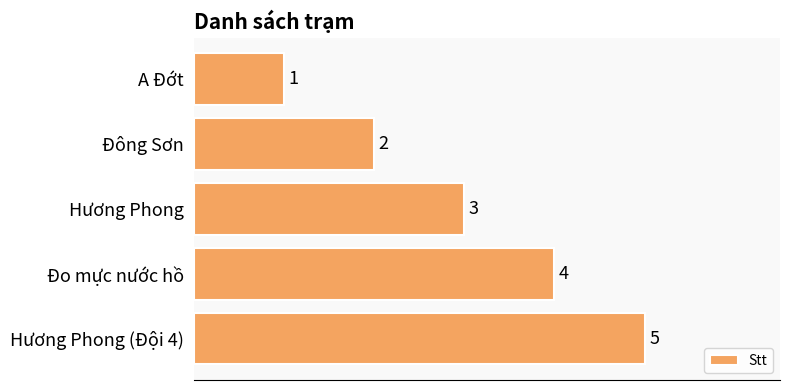

How many bars are there in total?

5